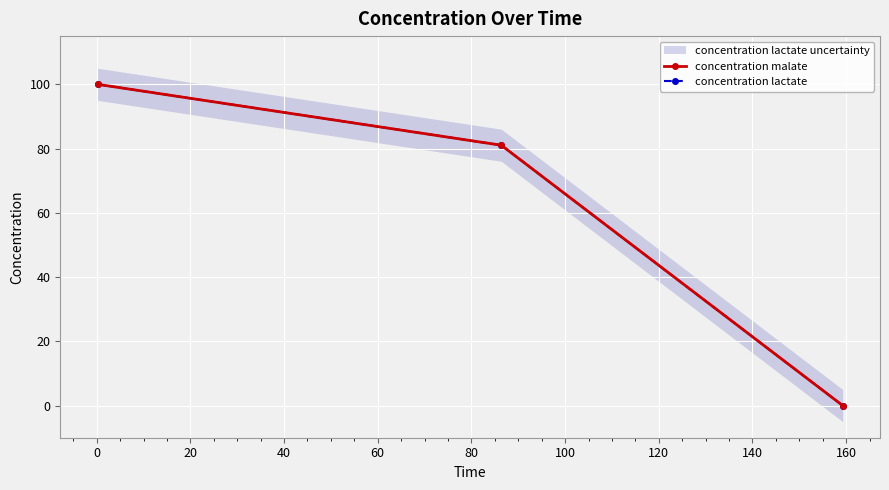

Count the concentration lactate values in the range 0 to 100.

3